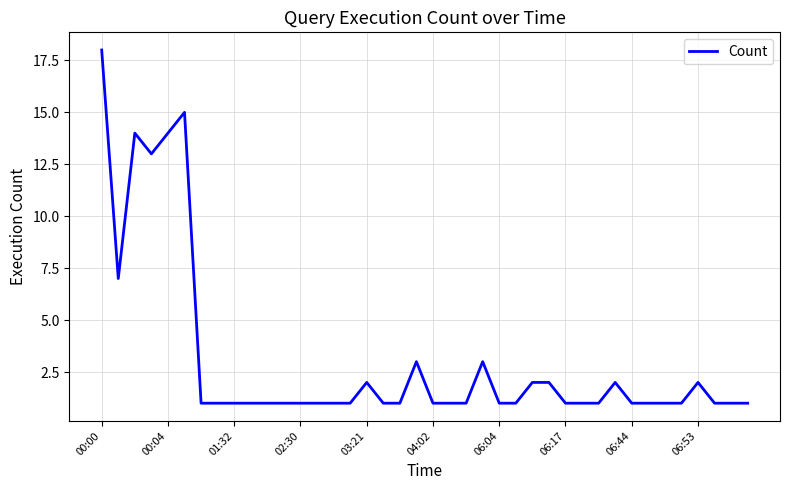

What is the maximum value shown in the chart?

18